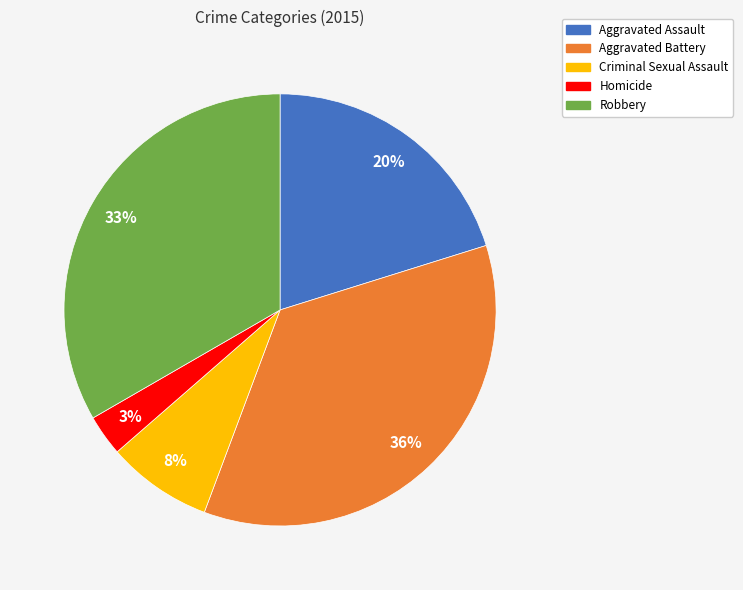

What is the ratio of the value at Aggravated Assault to the value at Aggravated Battery?

0.6